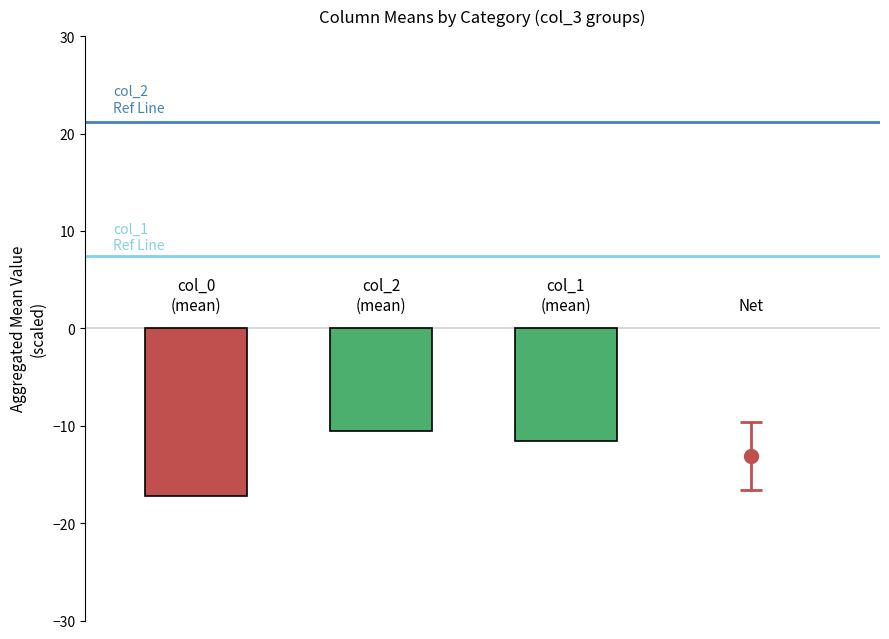

List the series in order of their peak value, highest first.

col_2 ref line, col_1 ref line